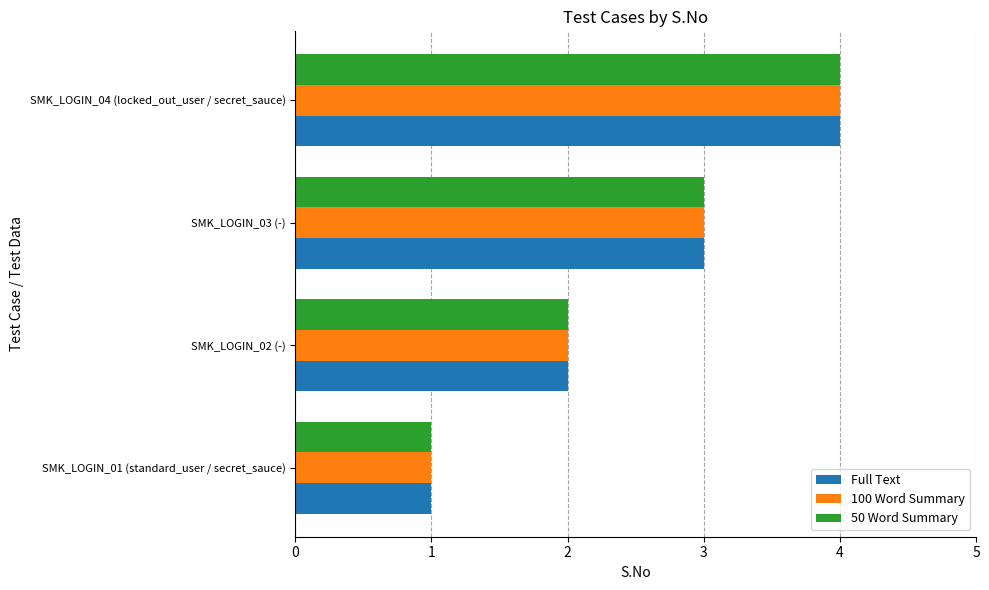

Rank the categories by 50 Word Summary value from lowest to highest.

SMK_LOGIN_01 (standard_user / secret_sauce), SMK_LOGIN_02 (-), SMK_LOGIN_03 (-), SMK_LOGIN_04 (locked_out_user / secret_sauce)